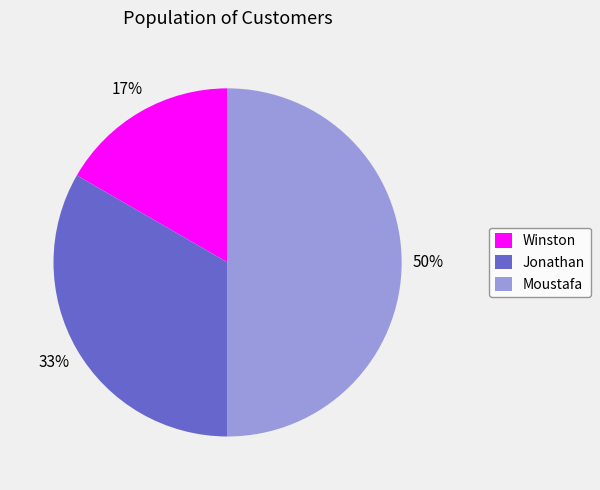

To the nearest percent, what is the difference between the largest and smallest slice percentages?

33%